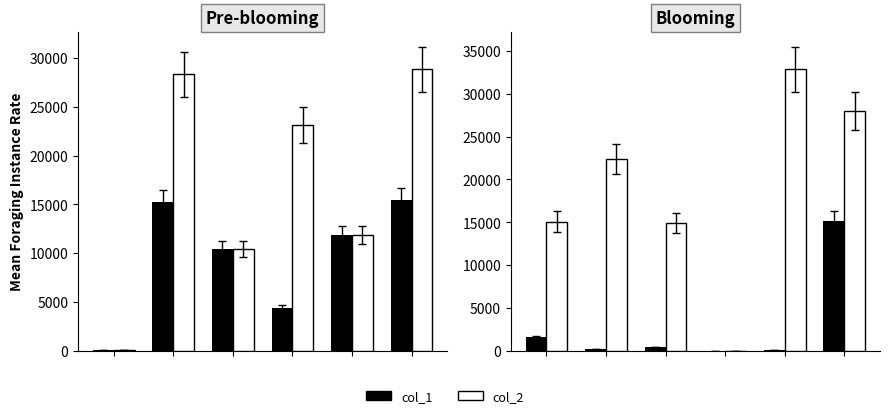

What is the average value of the col_1 series?

2905